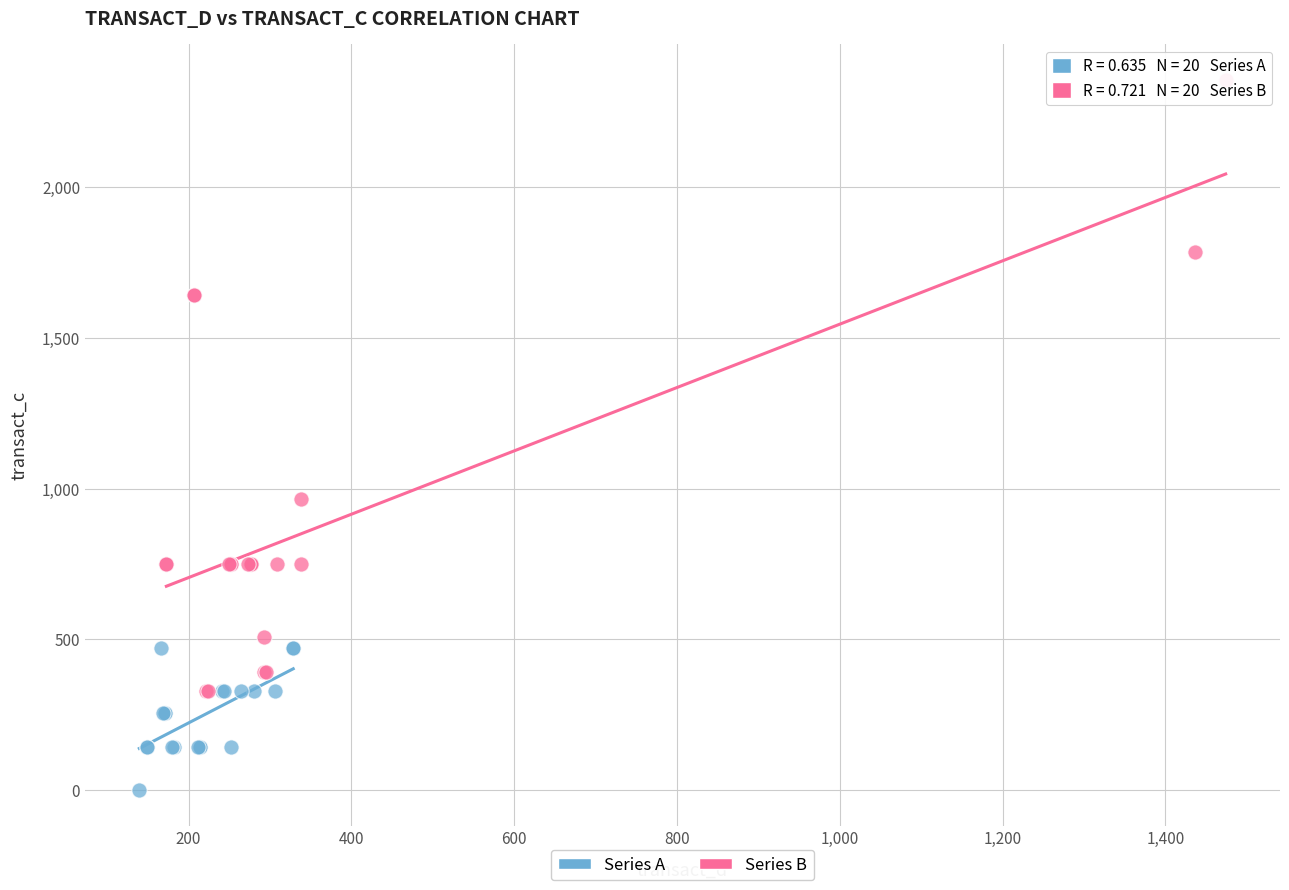

Which series has the largest Y range (max minus min)?

Series B